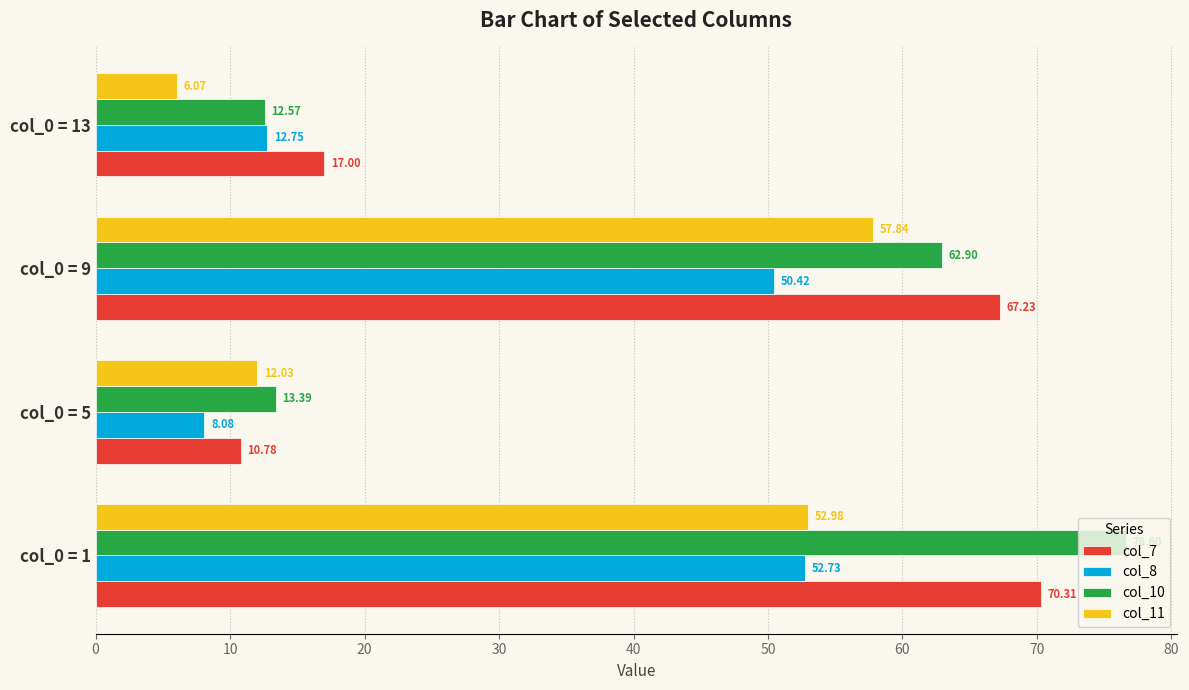

Which series has the largest range (max minus min)?

col_10